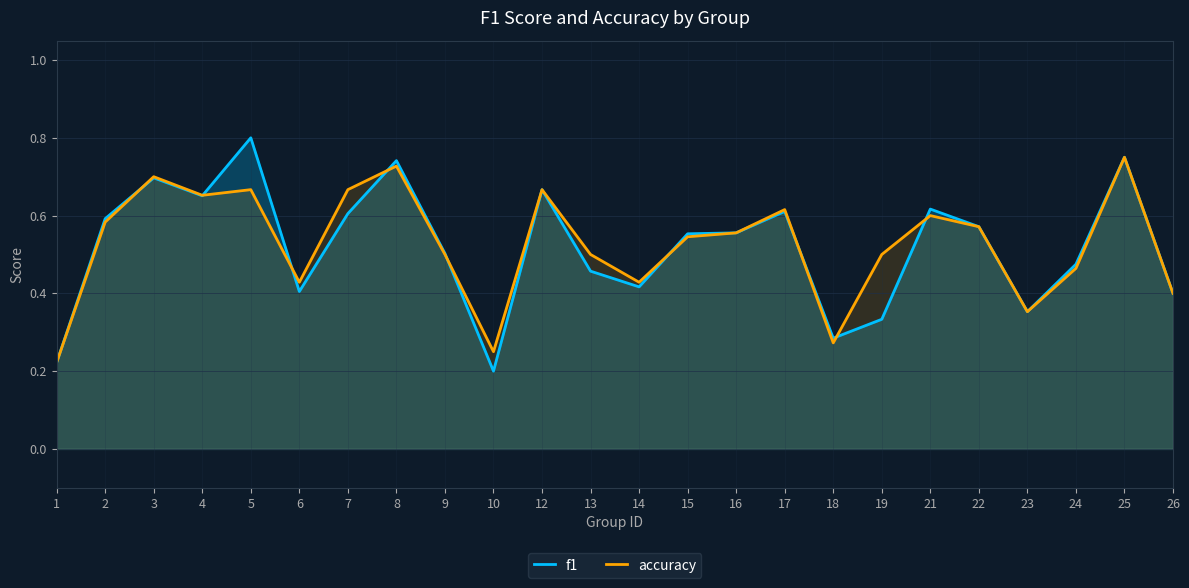

What is the smallest value displayed?

0.2